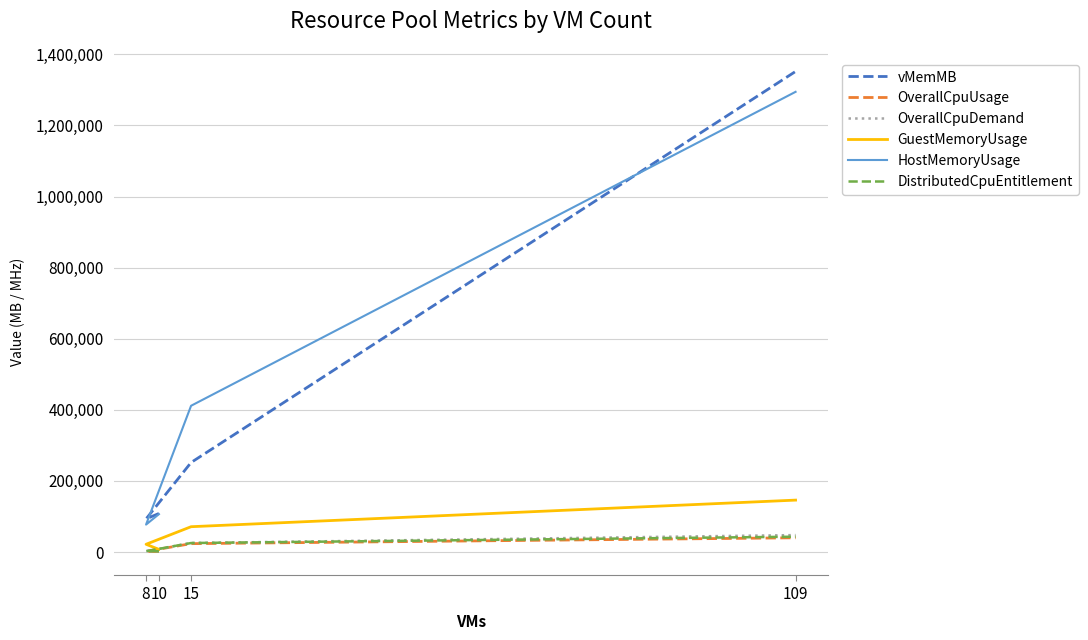

Reading left to right, list all the values displayed in this chart.

vMemMB: 10=108544	8=93184	15=251904	109=1351776
OverallCpuUsage: 10=1654	8=2071	15=23658	109=40150
OverallCpuDemand: 10=2174	8=2487	15=25502	109=47755
GuestMemoryUsage: 10=7534	8=21911	15=71299	109=146113
HostMemoryUsage: 10=106634	8=77232	15=411476	109=1294418
DistributedCpuEntitlement: 10=2148	8=2435	15=25398	109=43192